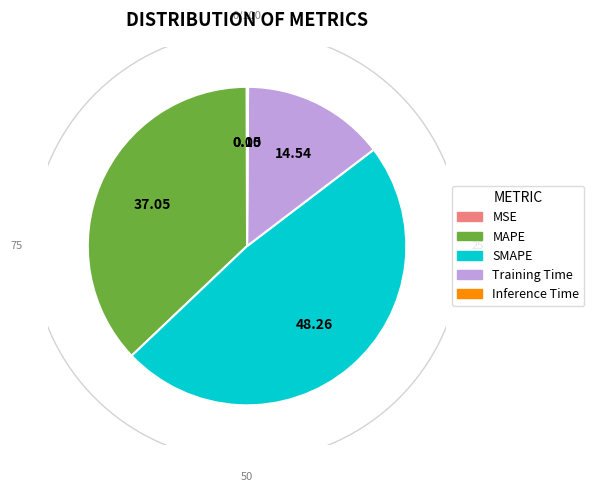

What is the largest slice in the pie chart?

SMAPE